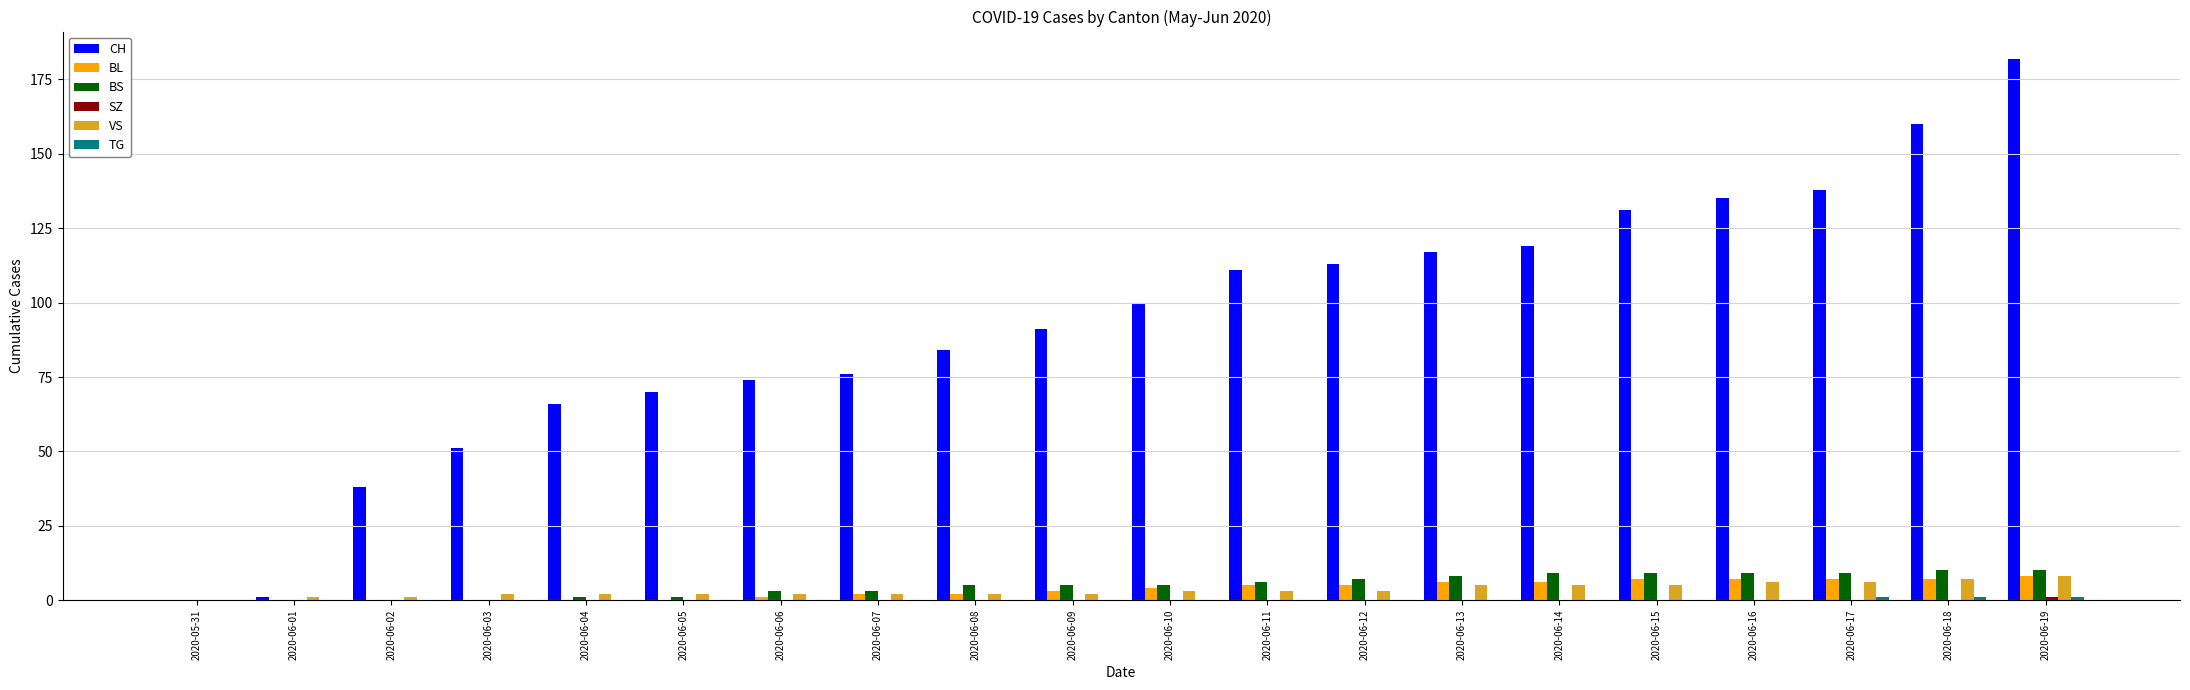

What is the average value of the BL series?

4